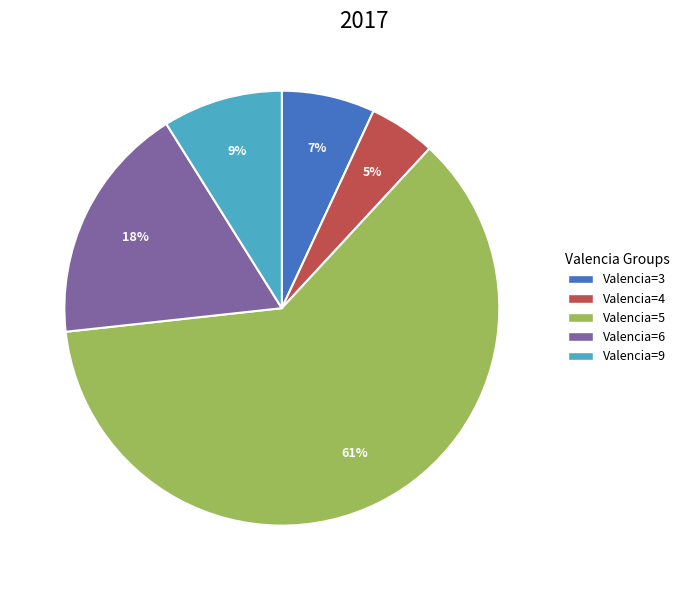

The Valencia=5 slice represents 61% of the pie. True or false?

True